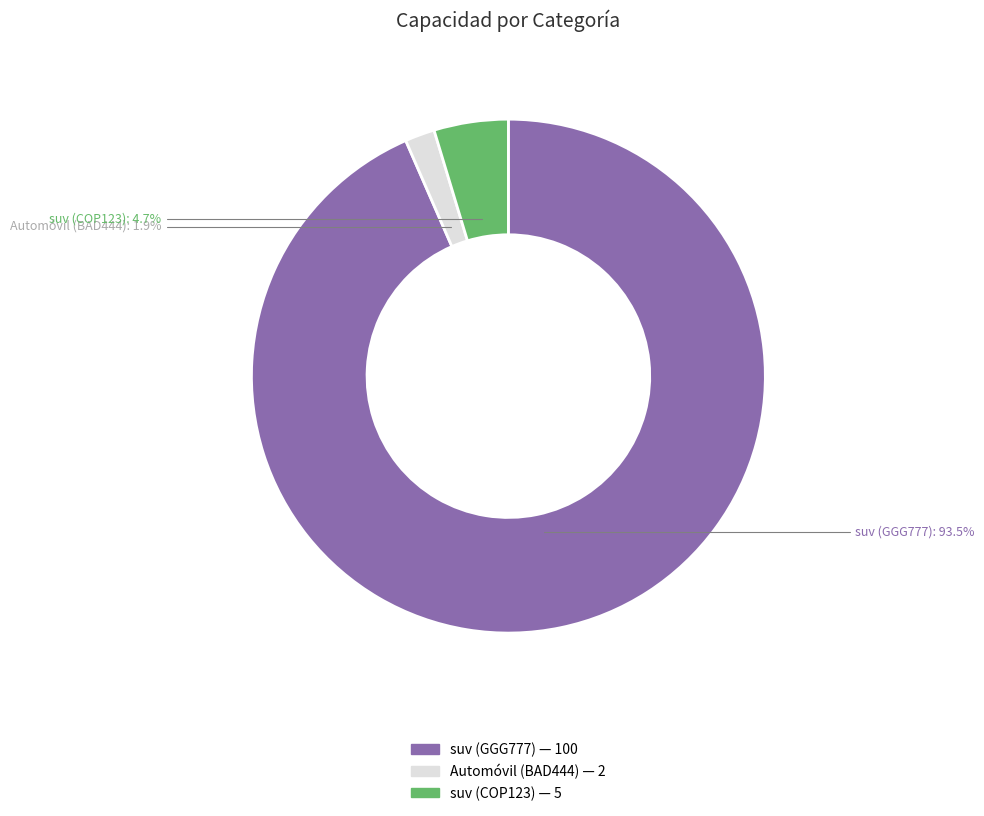

To the nearest percent, what is the difference between the Automóvil (BAD444) and suv (COP123) slice percentages?

3%